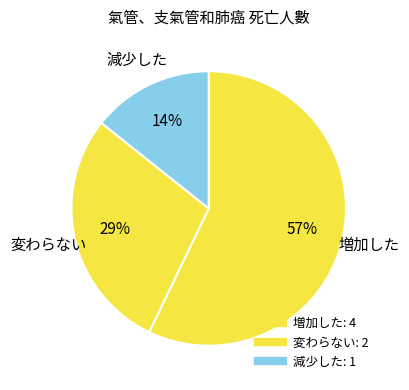

How many slices are in this pie chart?

3